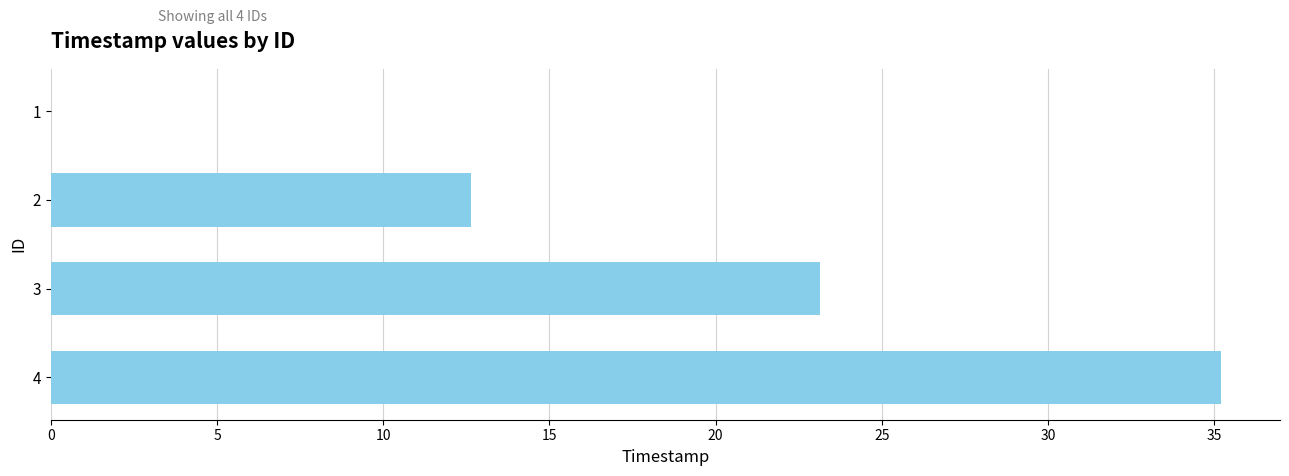

What is the change in value from 2 to 4?

+22.6